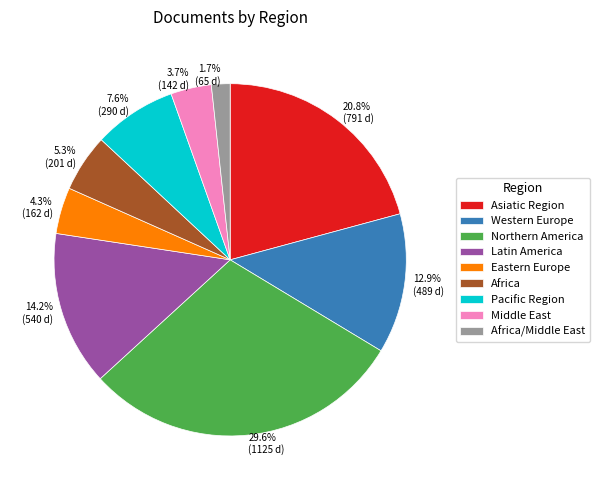

Which slice is the smallest?

Africa/Middle East